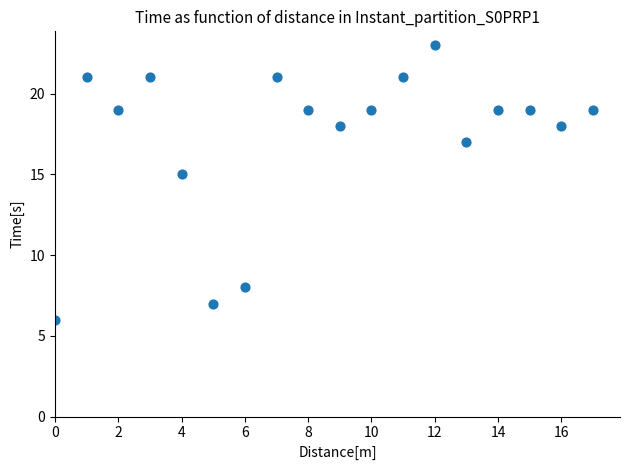

What is the range of Y values (max minus min)?

17